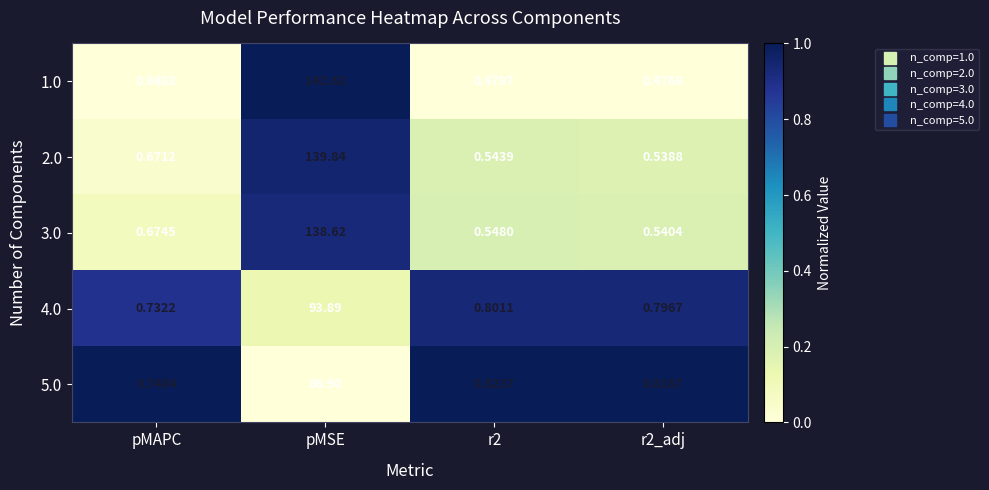

Which category has the highest value across all series?

pMSE